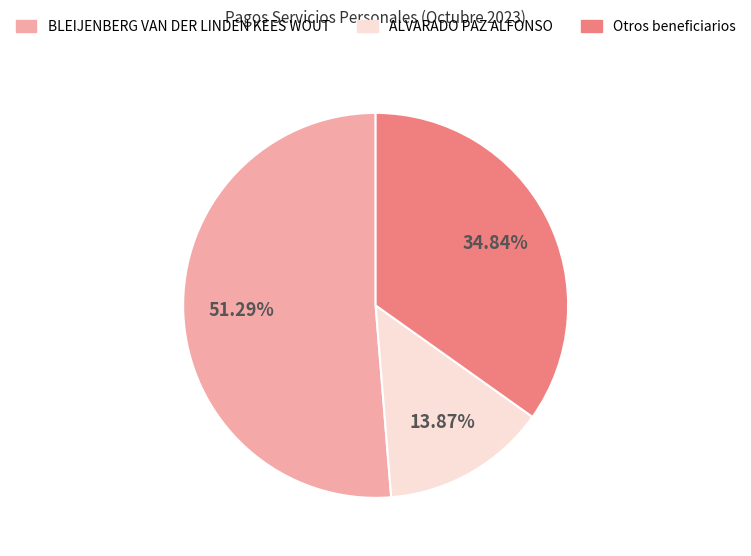

Is there any slice that represents more than half of the pie?

Yes